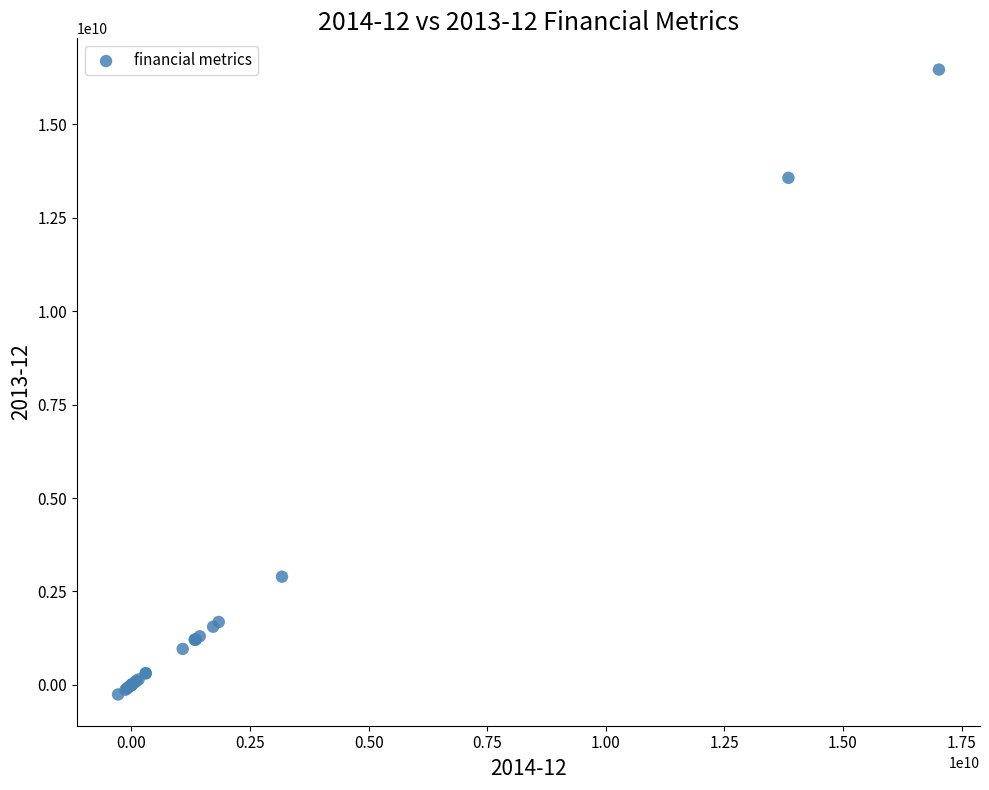

What Y value in the scatter plot is closest to 8103500000?

2896000000.0